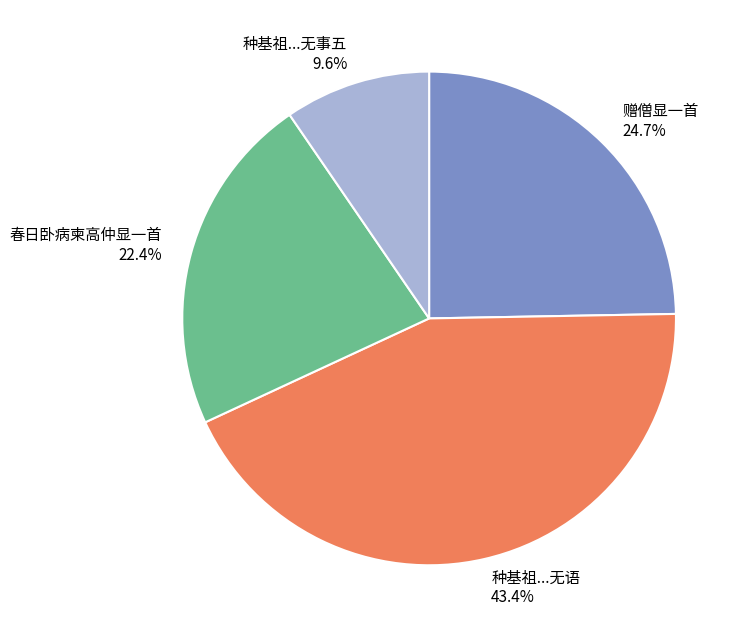

Does any single category account for the majority?

No